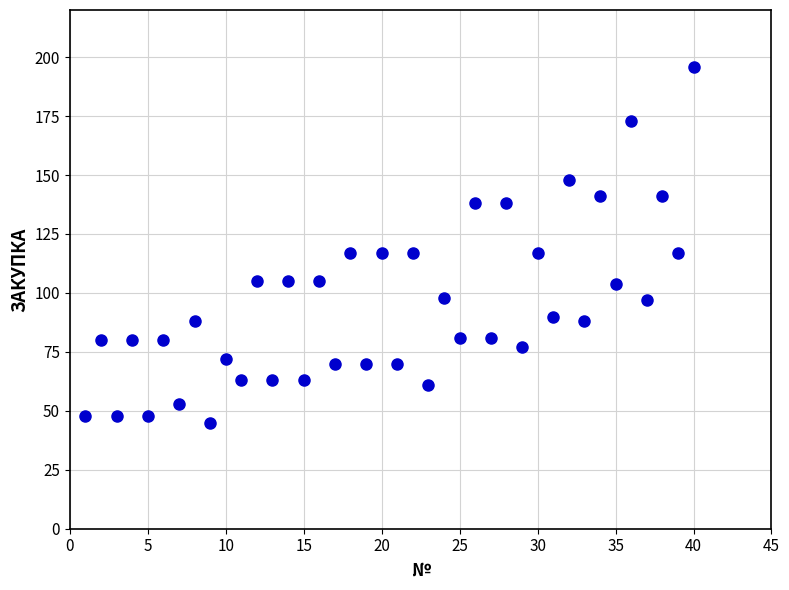

What is the range of X values (max minus min)?

39